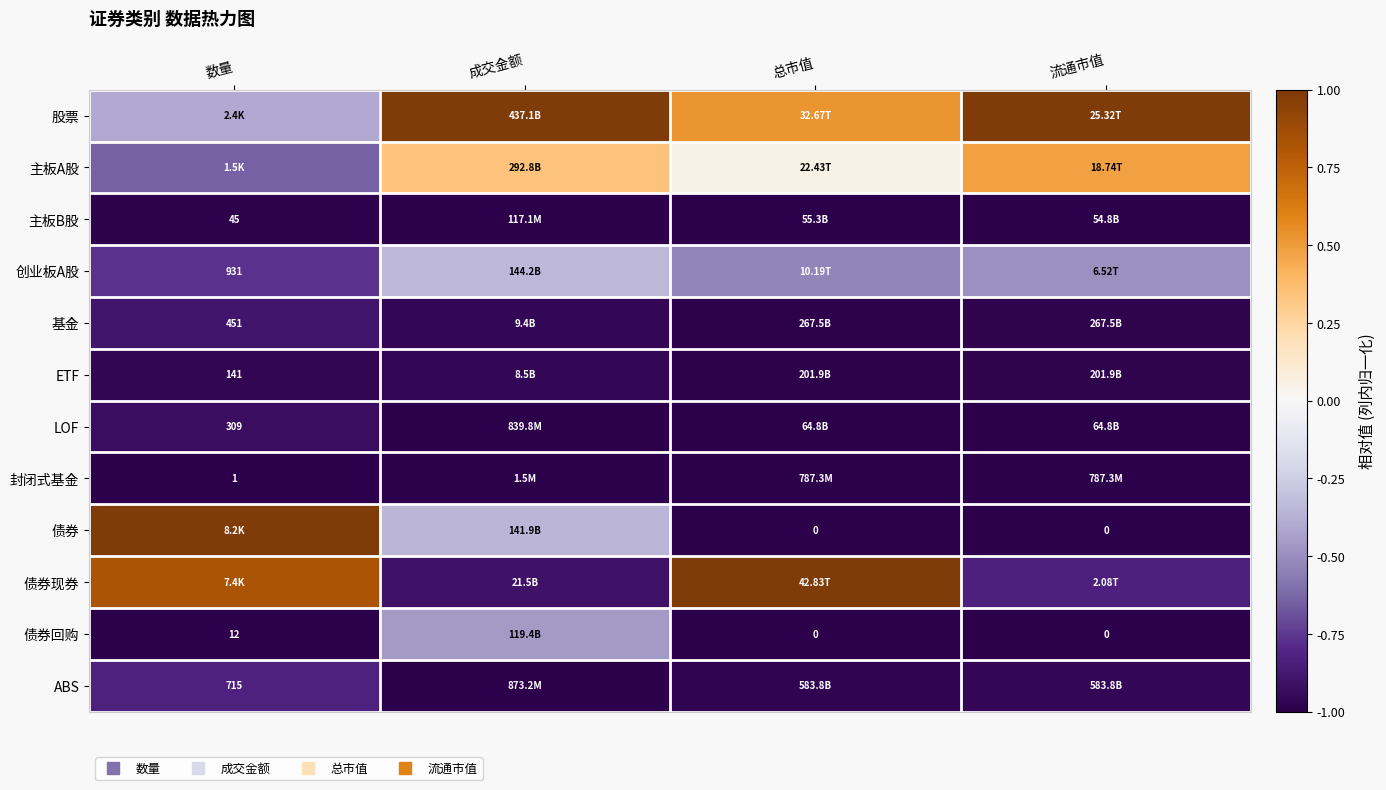

What is the smallest value displayed?

-1.0